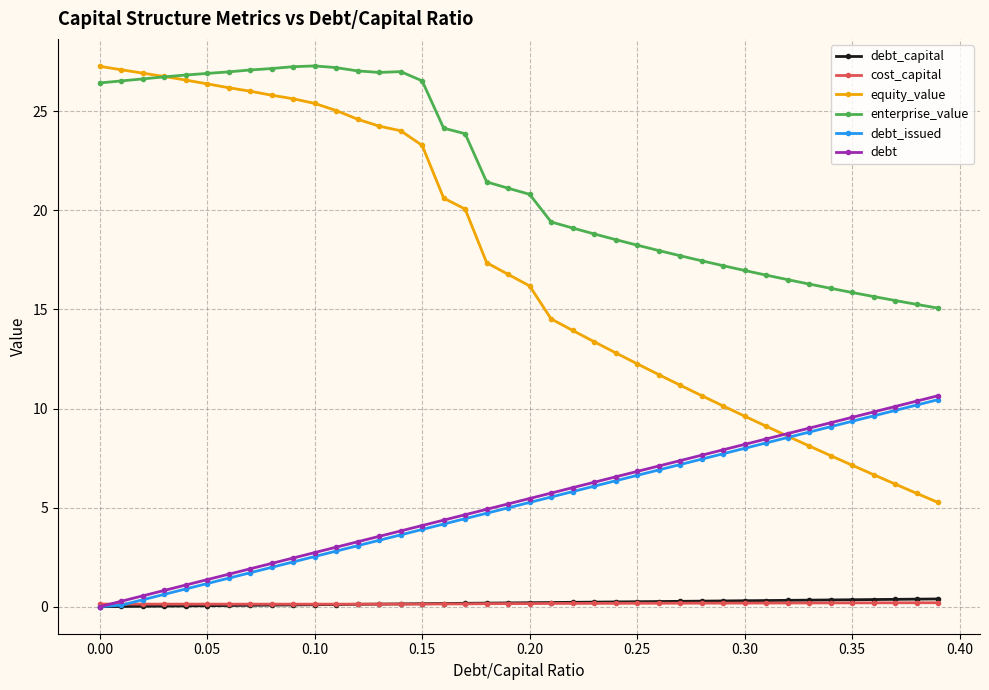

What is the highest value of the equity_value series?

27.3